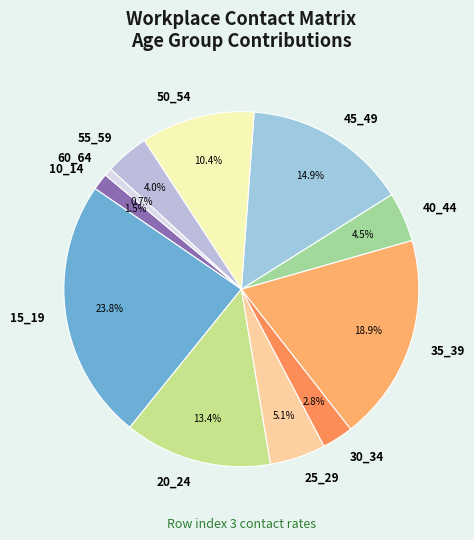

What percentage is the 15_19 slice, to the nearest percent?

24%